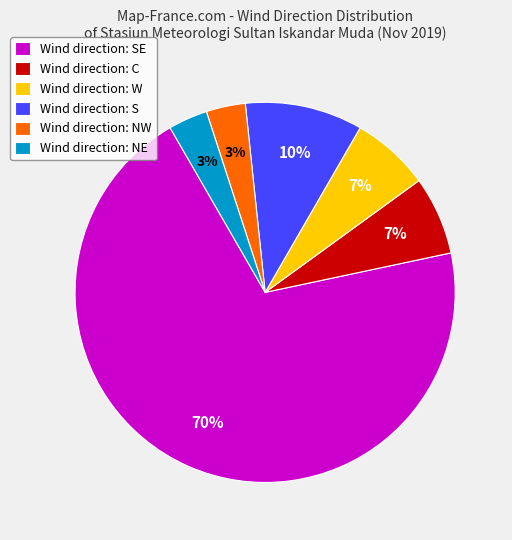

Is there any slice that represents more than half of the pie?

Yes